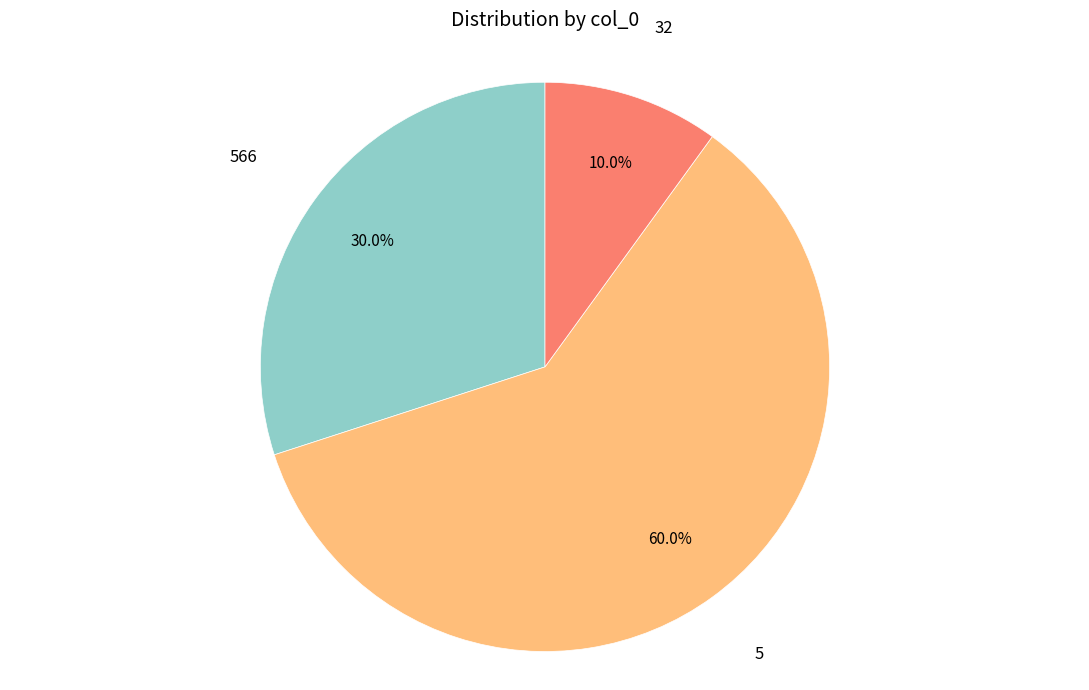

Is there a majority slice in this chart?

Yes